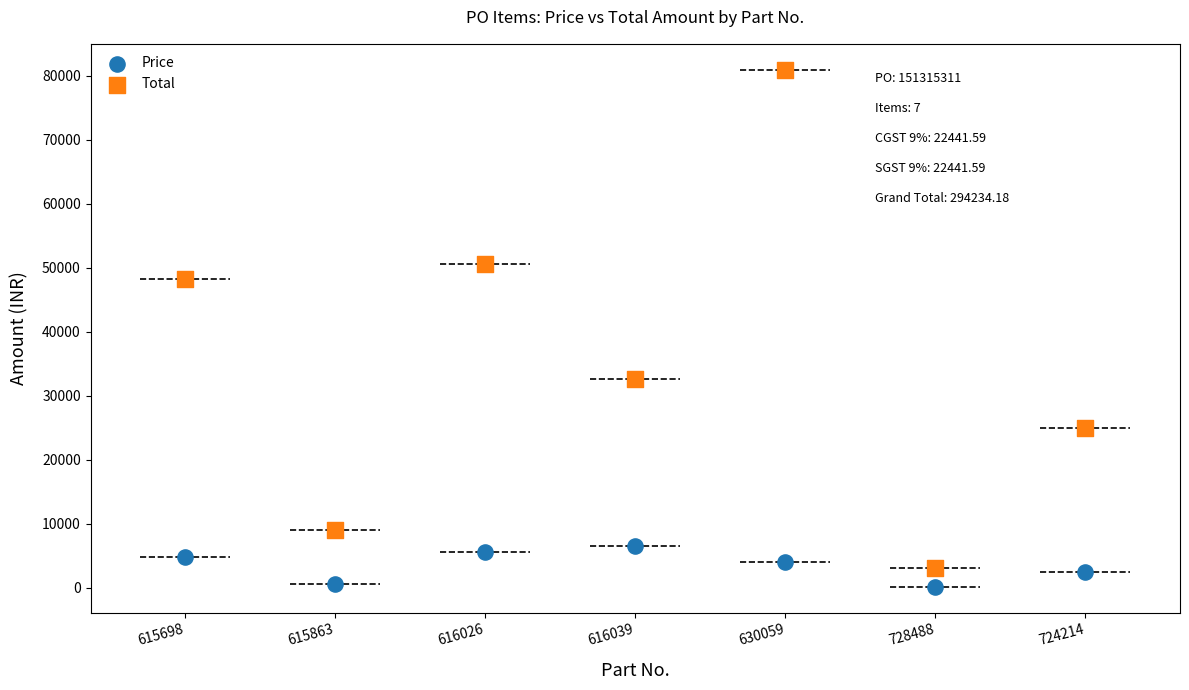

Which series contains the lowest Y value?

Price